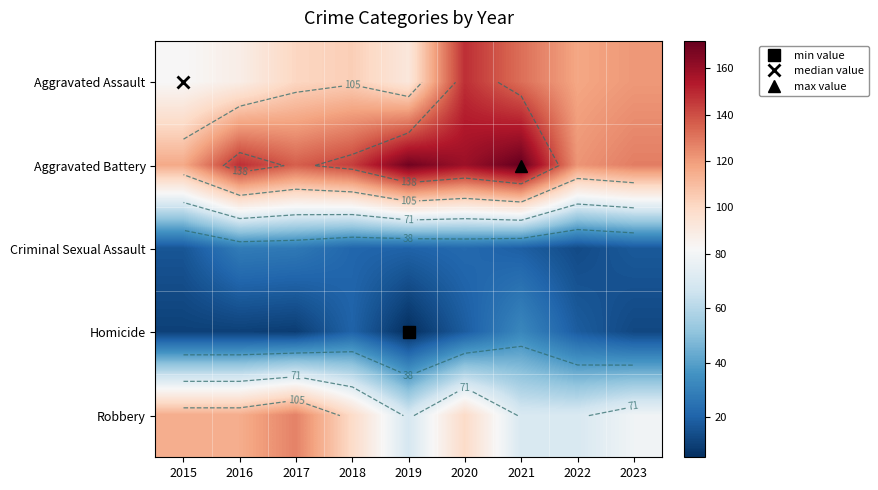

List the series in order of their peak value, highest first.

Aggravated Battery, Aggravated Assault, Robbery, Homicide, Criminal Sexual Assault